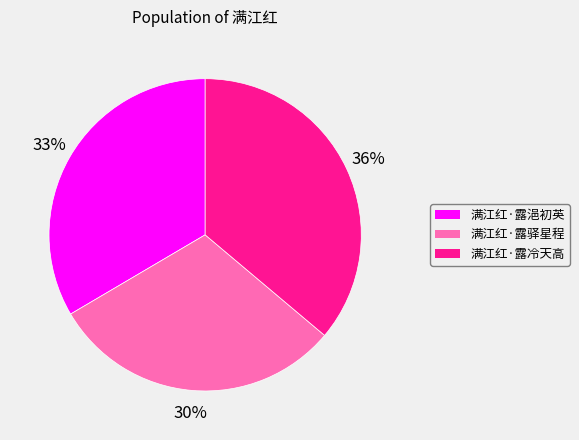

To the nearest percent, what portion does 满江红·露驿星程 represent?

30%